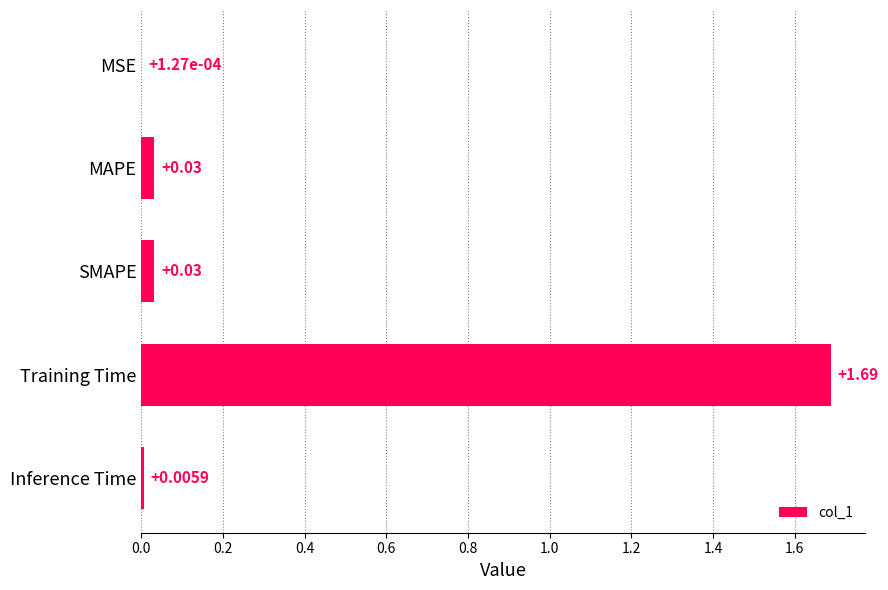

Where is the data nearest to the value 0?

MSE